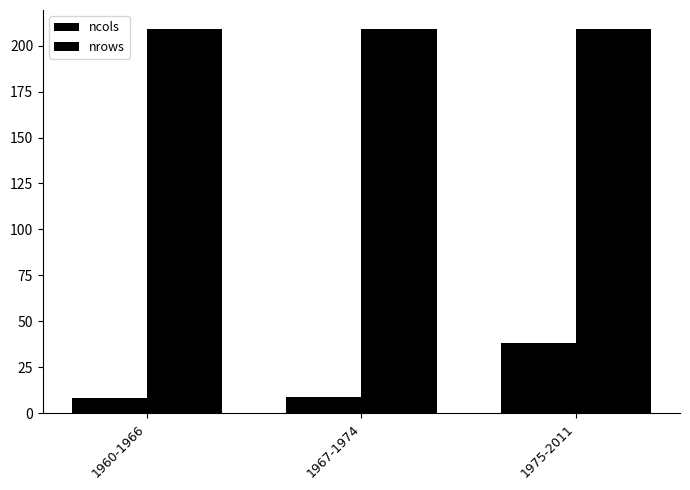

Rank the series at 1967-1974 from highest to lowest value.

nrows, ncols